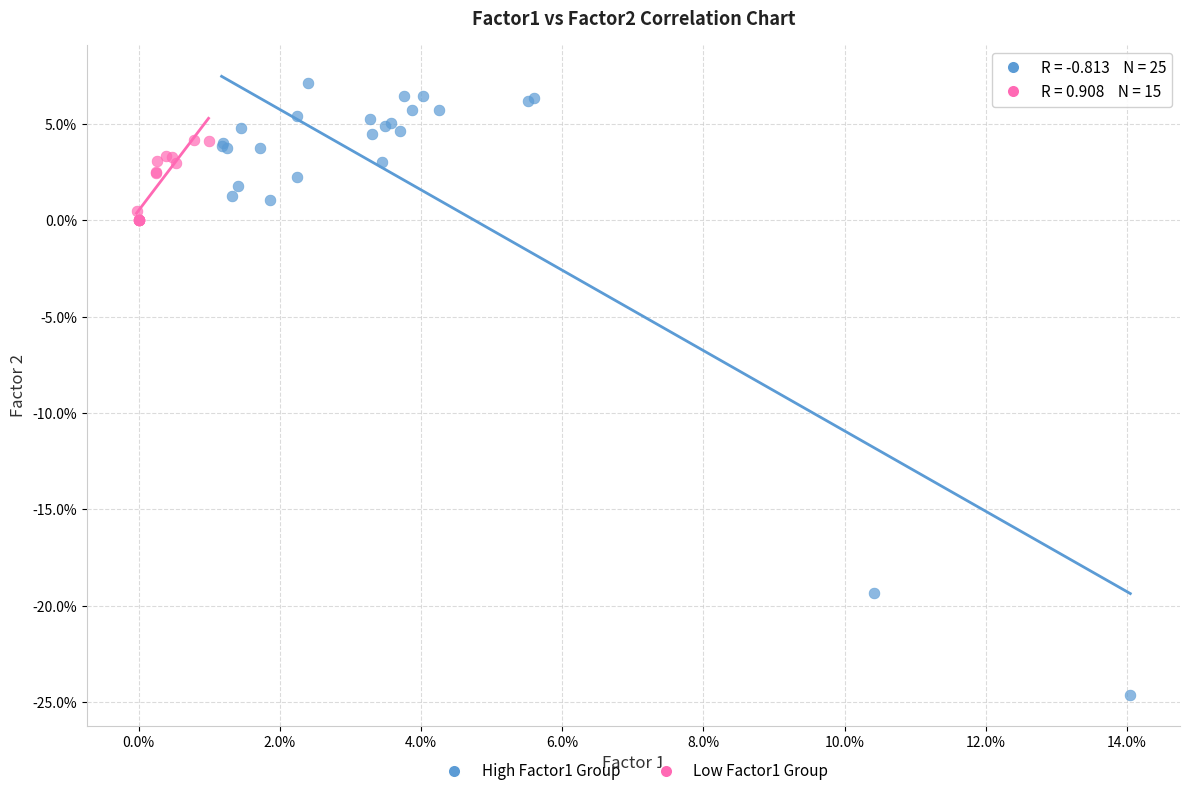

Which series has the largest Y range (max minus min)?

High Factor1 Group